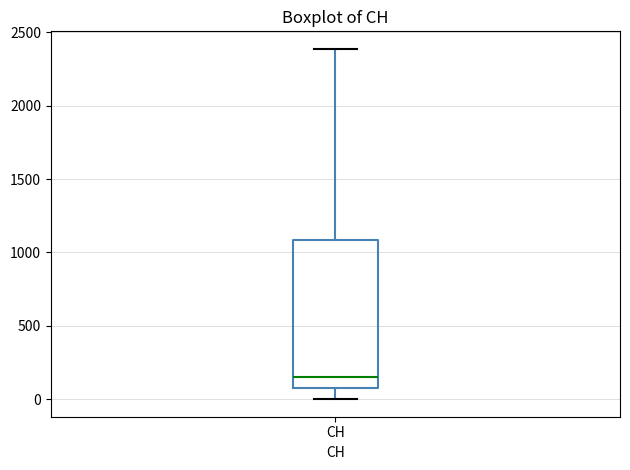

Transcribe this box plot: give where the median line is, the range the box spans, and where the two whiskers end, as read against the y-axis. The values are not printed on the chart, so give them approximately, as read against the axis.

median 150, box 100 to 1100, whiskers 0 to 2400